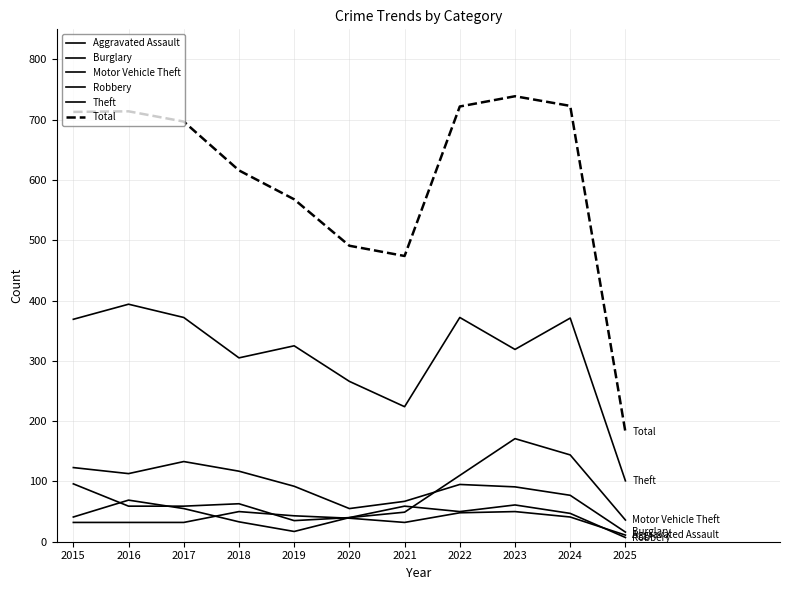

How many lines are shown in the chart?

6